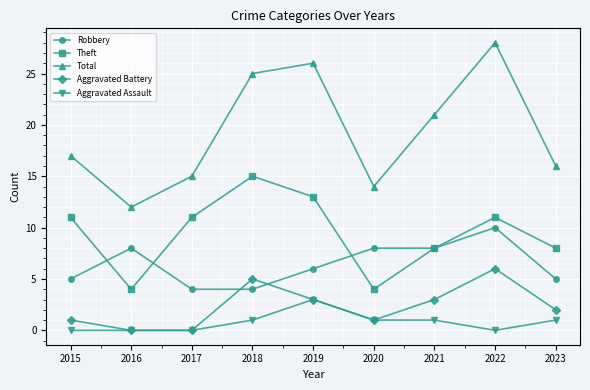

What are all the series names shown in the legend?

Robbery, Theft, Total, Aggravated Battery, Aggravated Assault